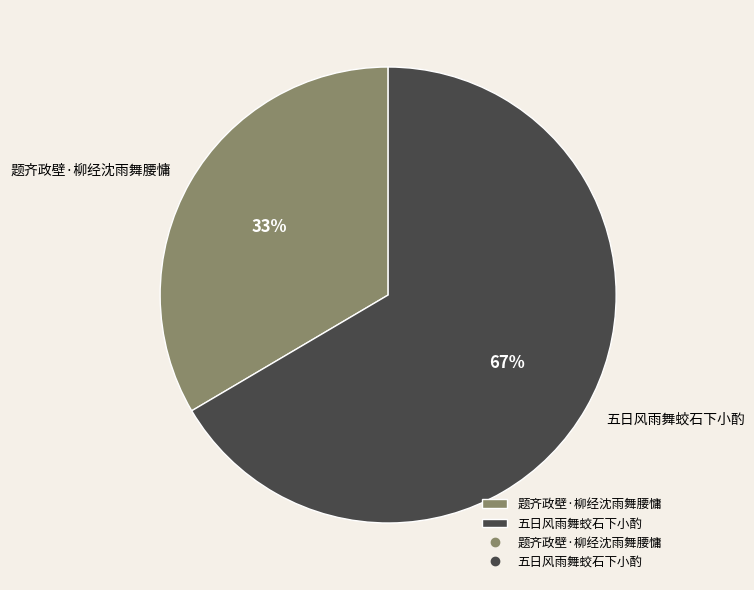

To the nearest percent, what portion does 五日风雨舞蛟石下小酌 represent?

67%